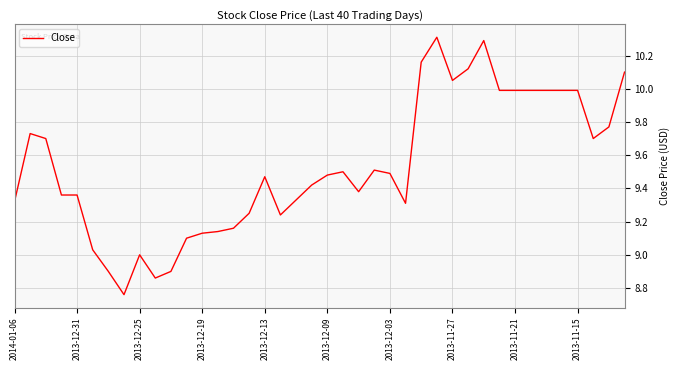

What is the greatest value displayed?

10.3